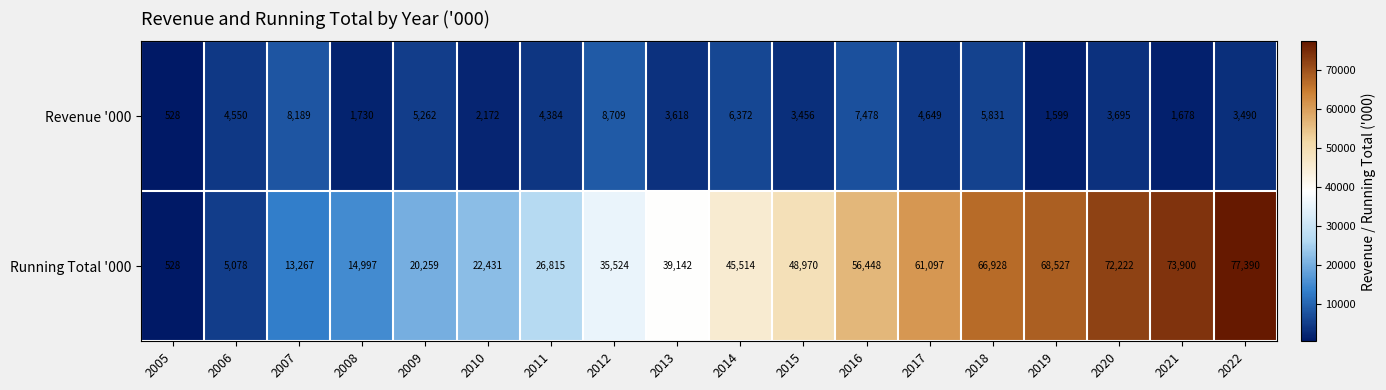

Which category has the lowest value across all series?

2005